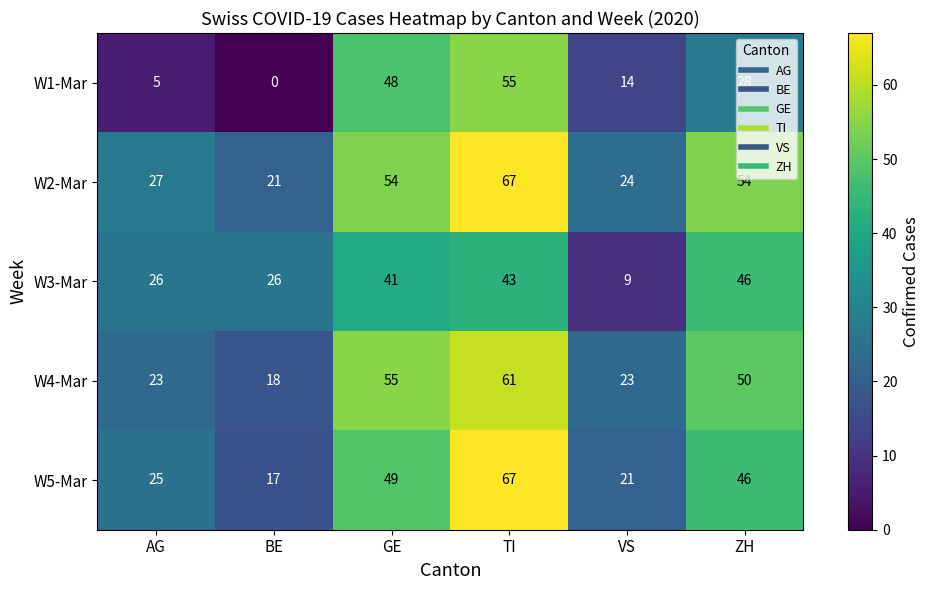

What is the average value of the W4-Mar series?

38